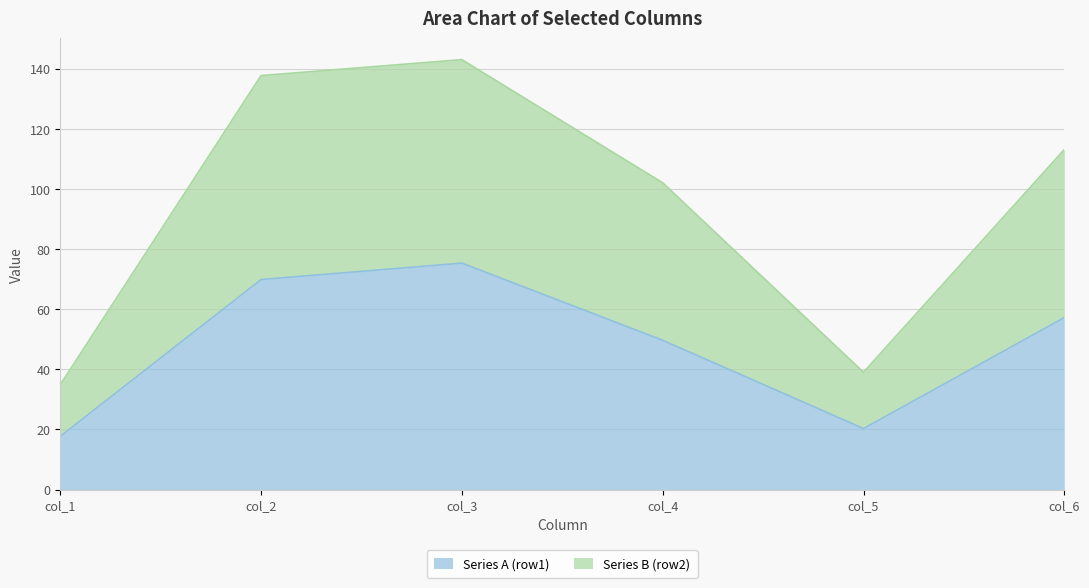

What is the highest value of the Series B (row2) series?

143.0